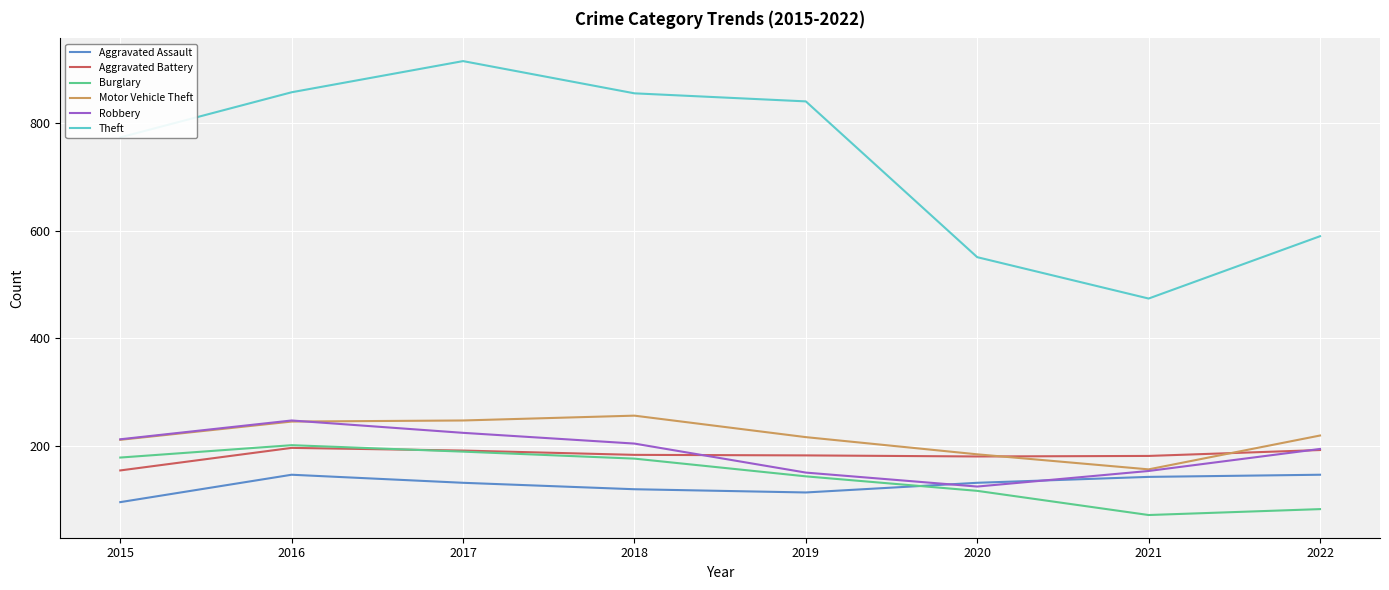

Read the Motor Vehicle Theft value at 2021.

156